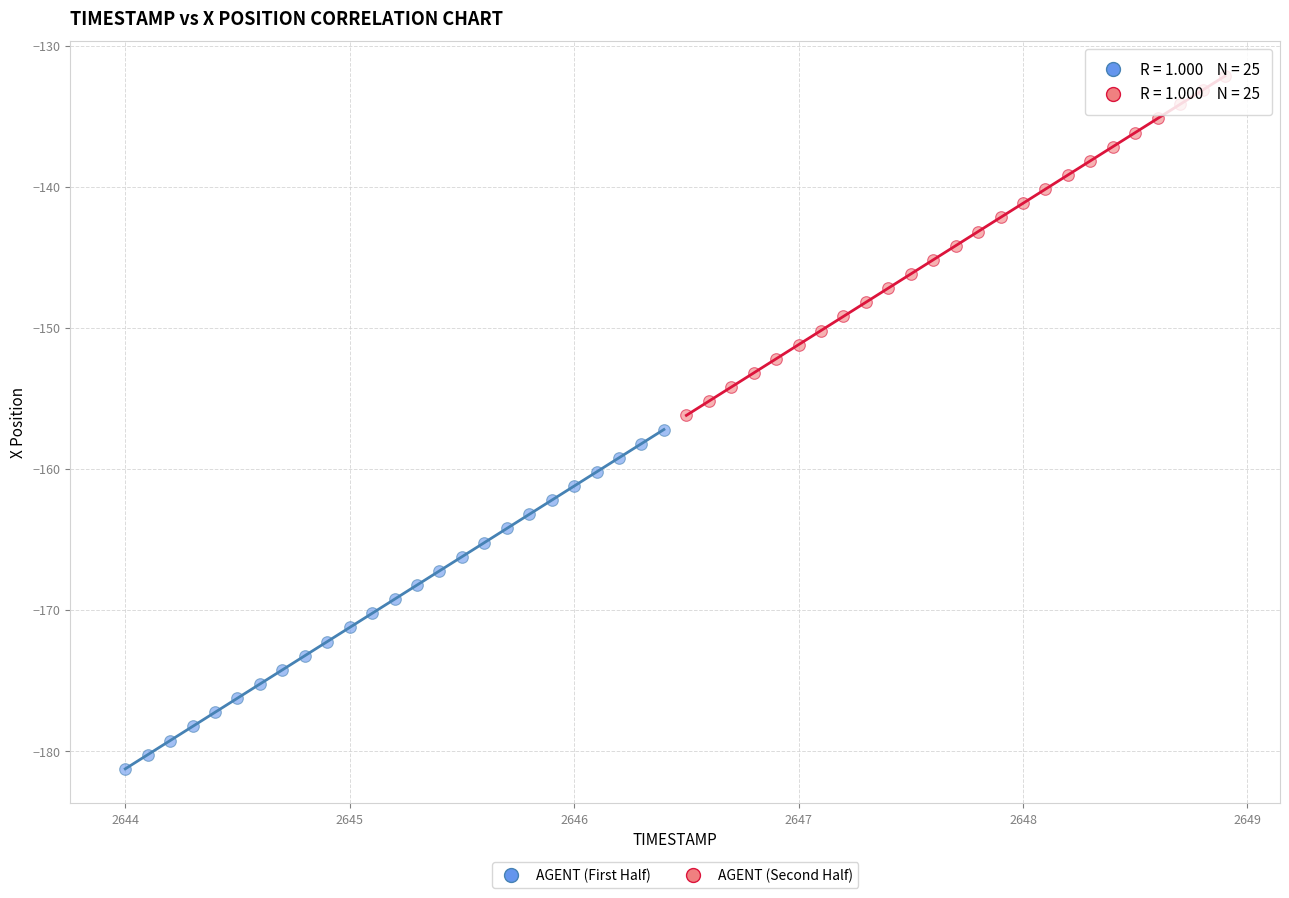

Which series contains the lowest Y value?

AGENT (First Half)